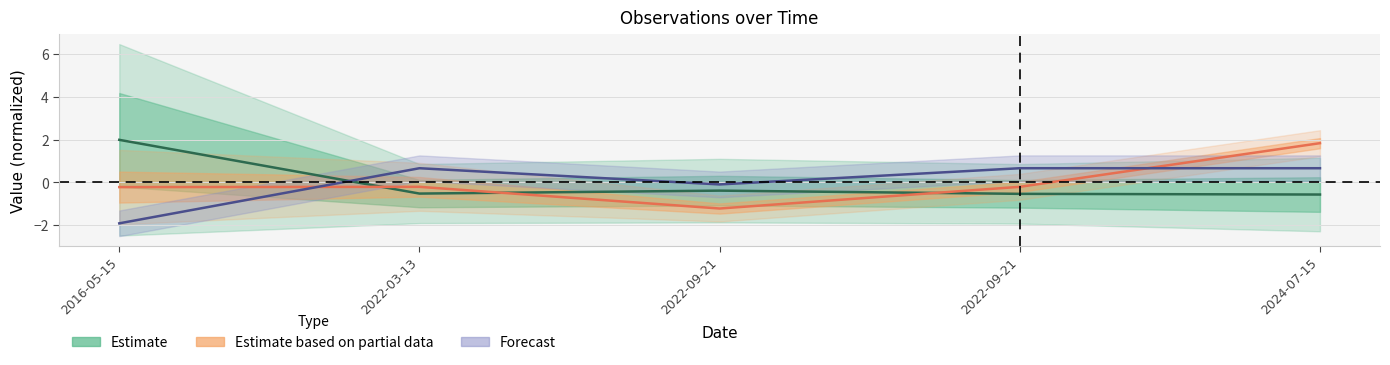

Is it true that Taxonsorteringsordning equals -0.3 at 2022-03-13?

False